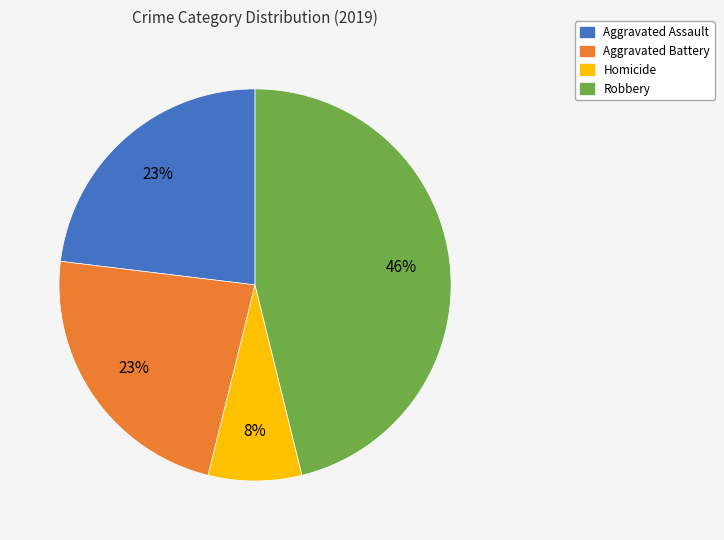

Does Homicide account for over 50% of the chart?

No